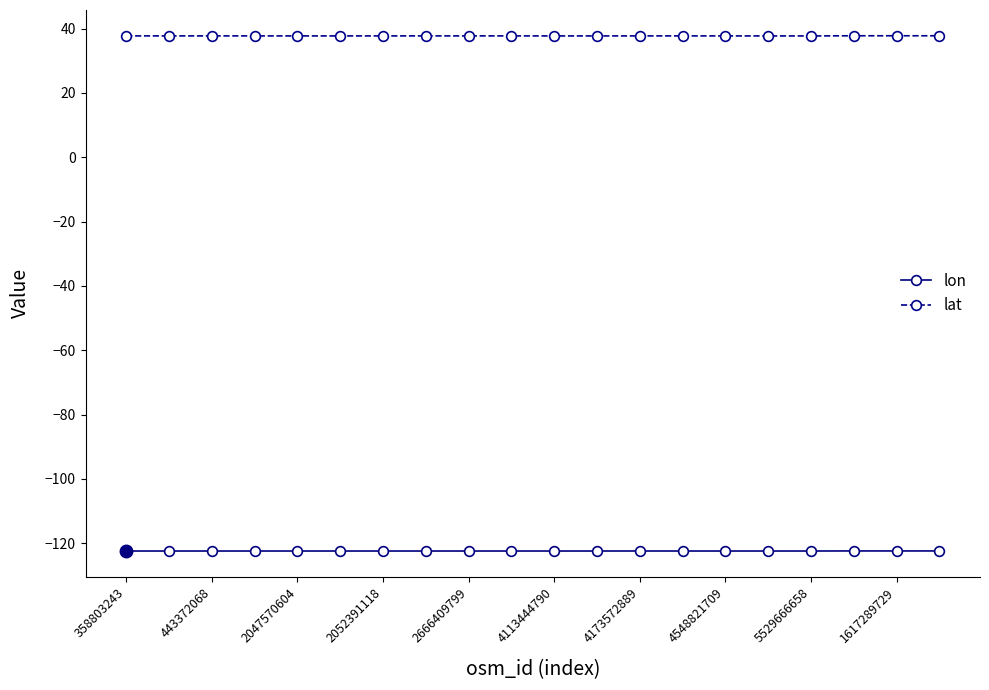

What is the sum of all lat values?

755.2